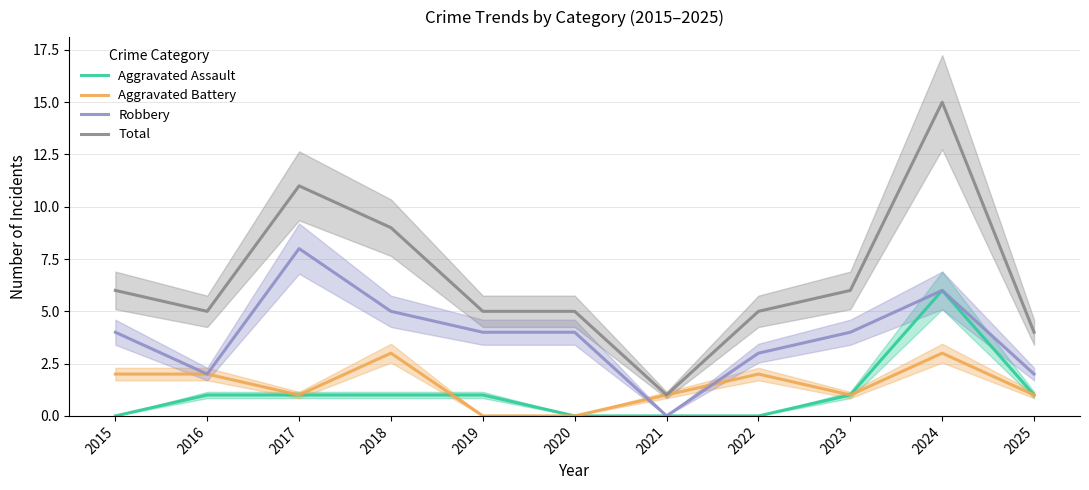

The value of Total at 2015 is 8. True or false?

False